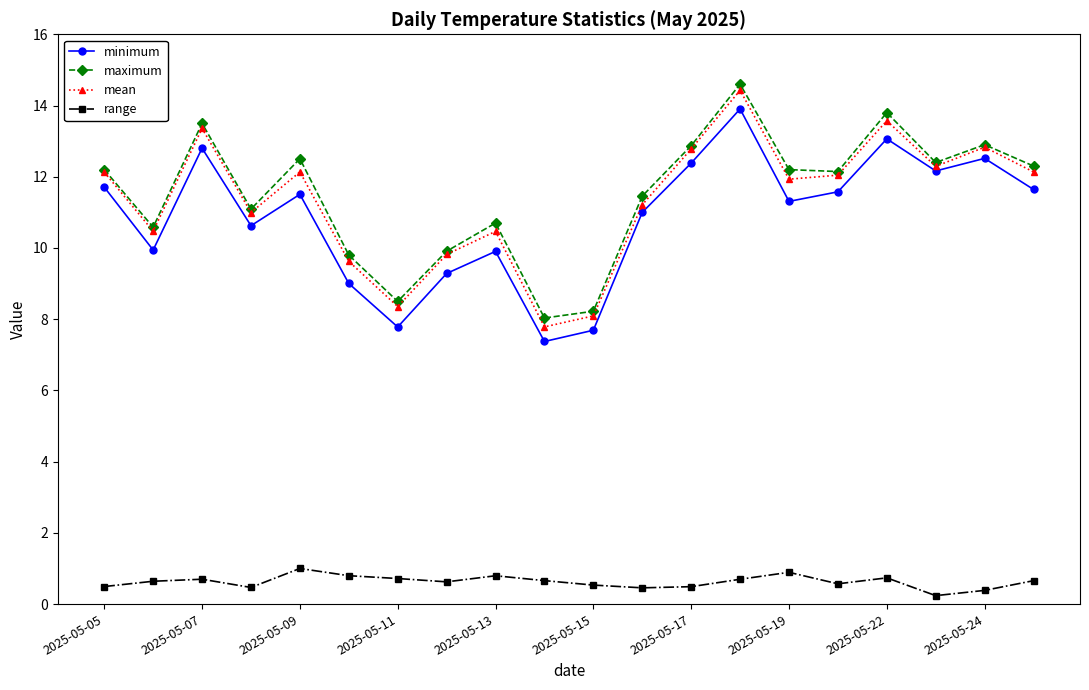

Which series has the largest total across all categories?

maximum